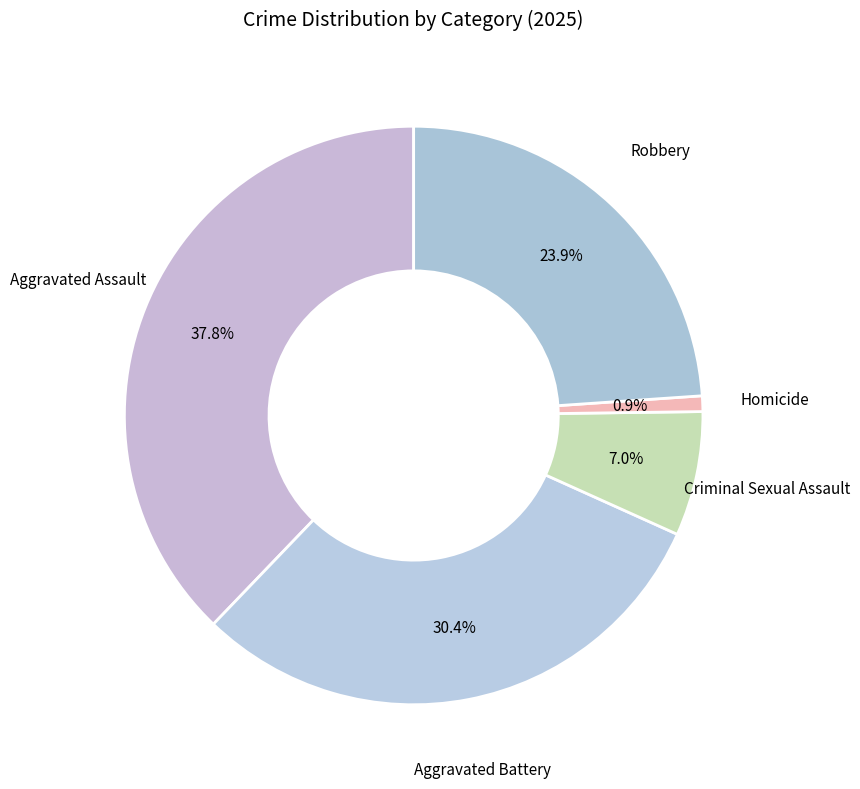

Is it true that Homicide is 11% of the pie?

False